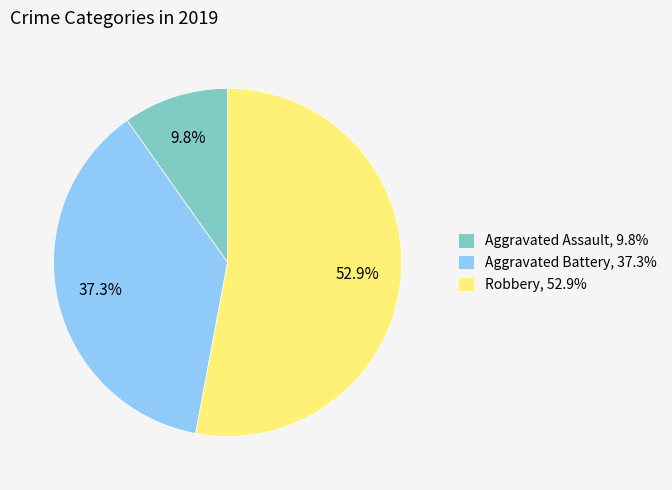

To the nearest percent, what is the difference between the largest and smallest slice percentages?

43%